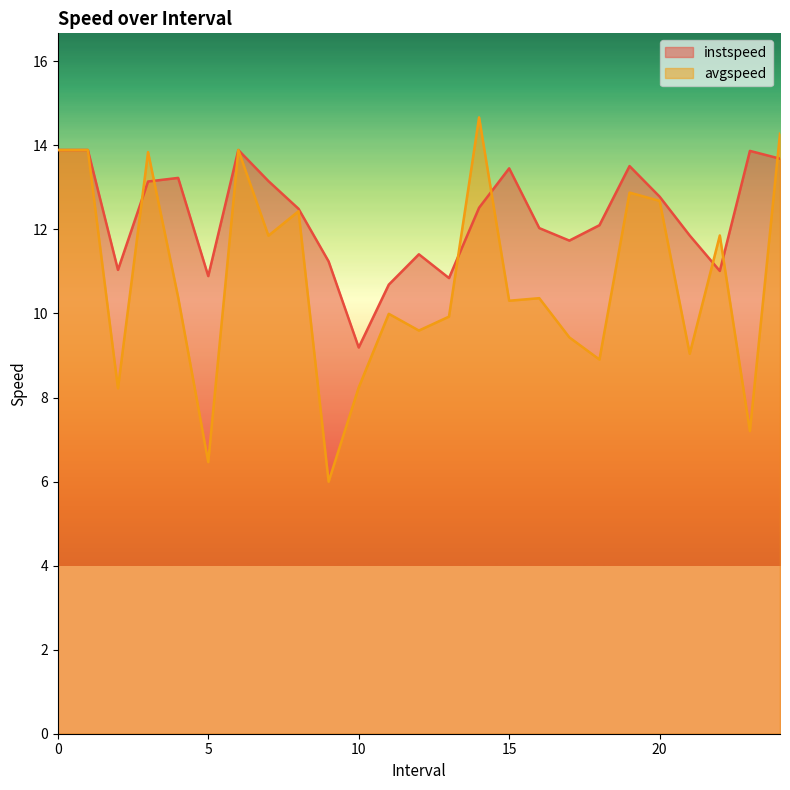

What value does the avgspeed series have at 19?

12.9